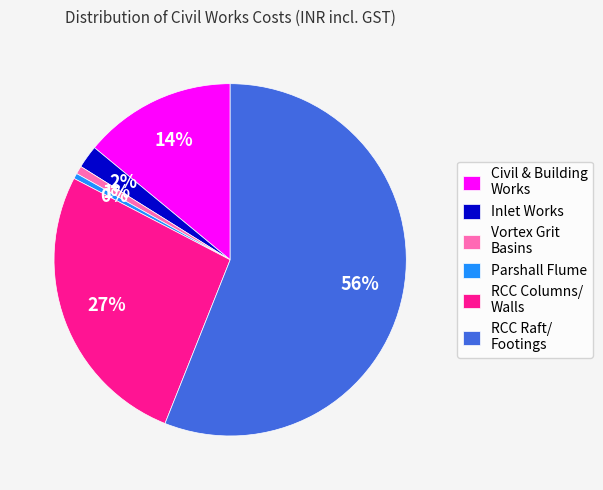

Which category accounts for the majority?

RCC Raft/ Footings